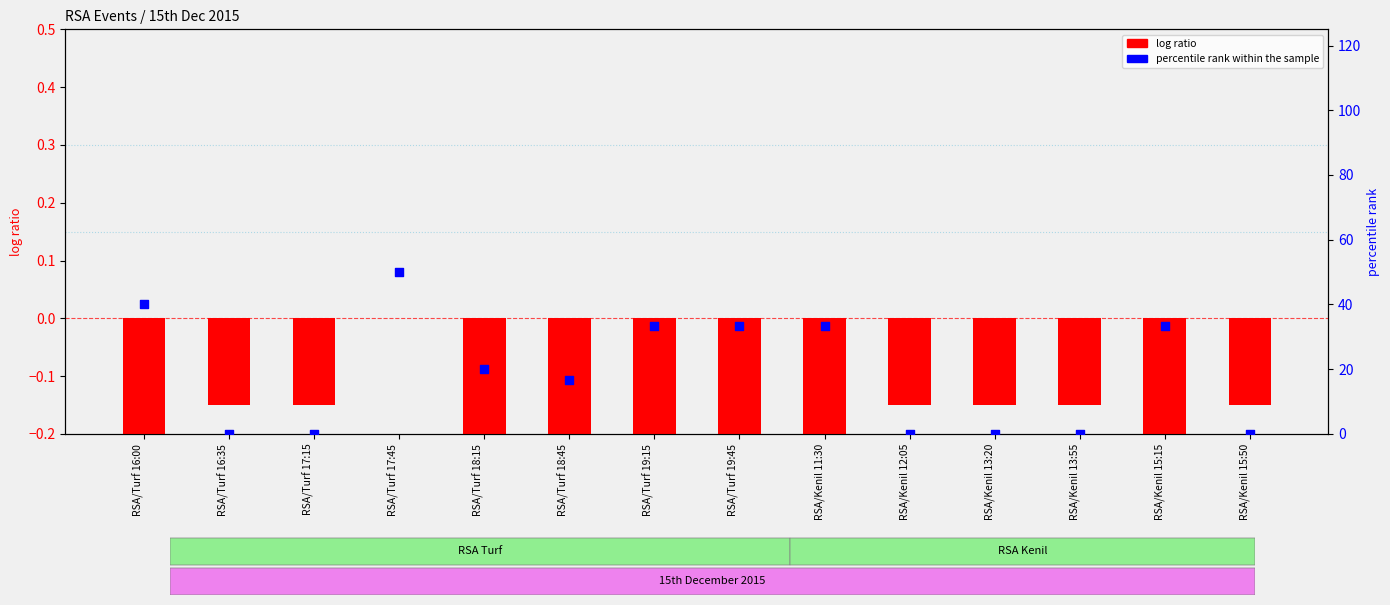

At which category is the sum across all series the highest?

RSA/Turf 17:45